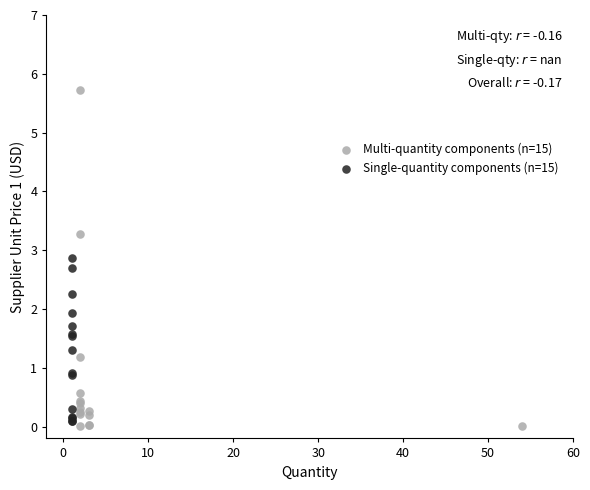

Which series reaches the maximum Y coordinate?

Multi-quantity components (n=15)